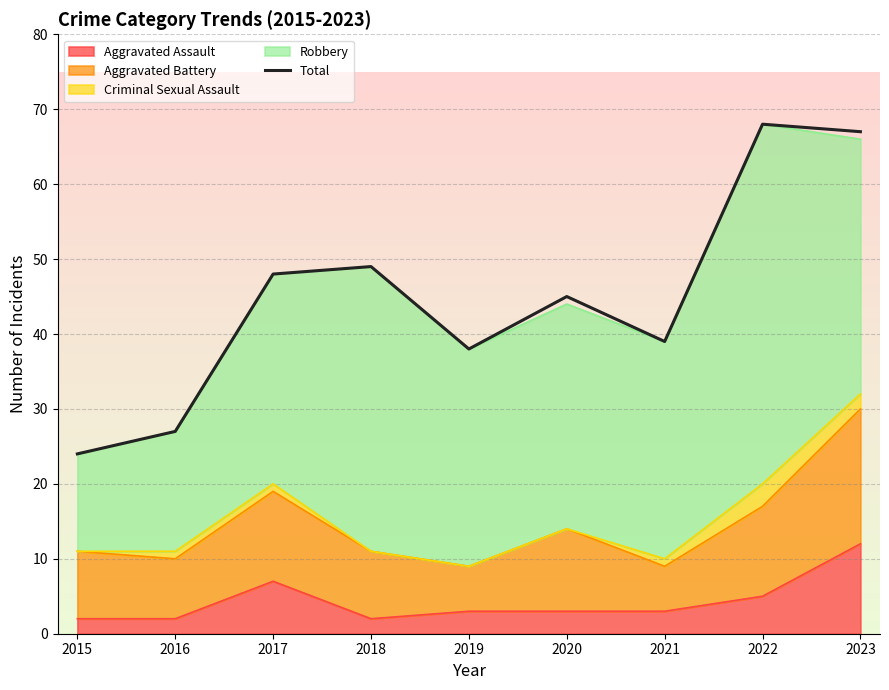

Reading left to right, extract all data points from this chart.

24	27	48	49	38	45	39	68	67